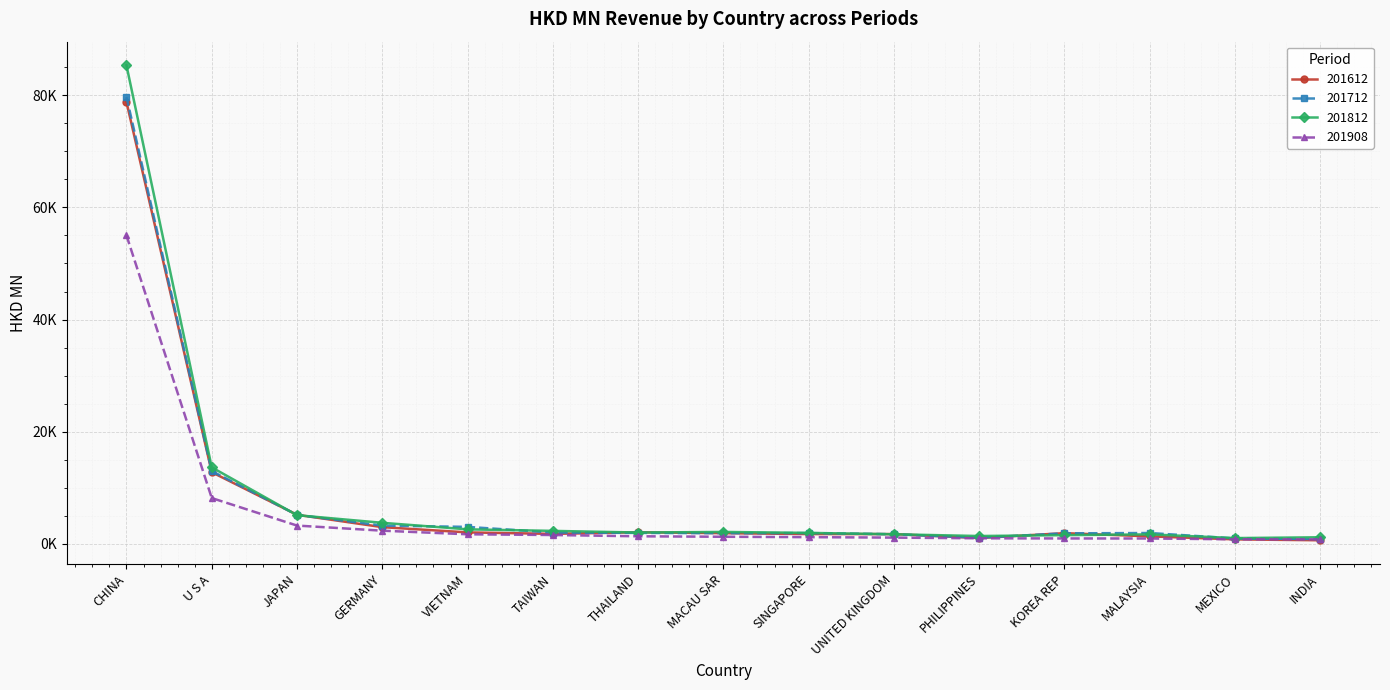

Is this an area chart (filled region under the line)?

No